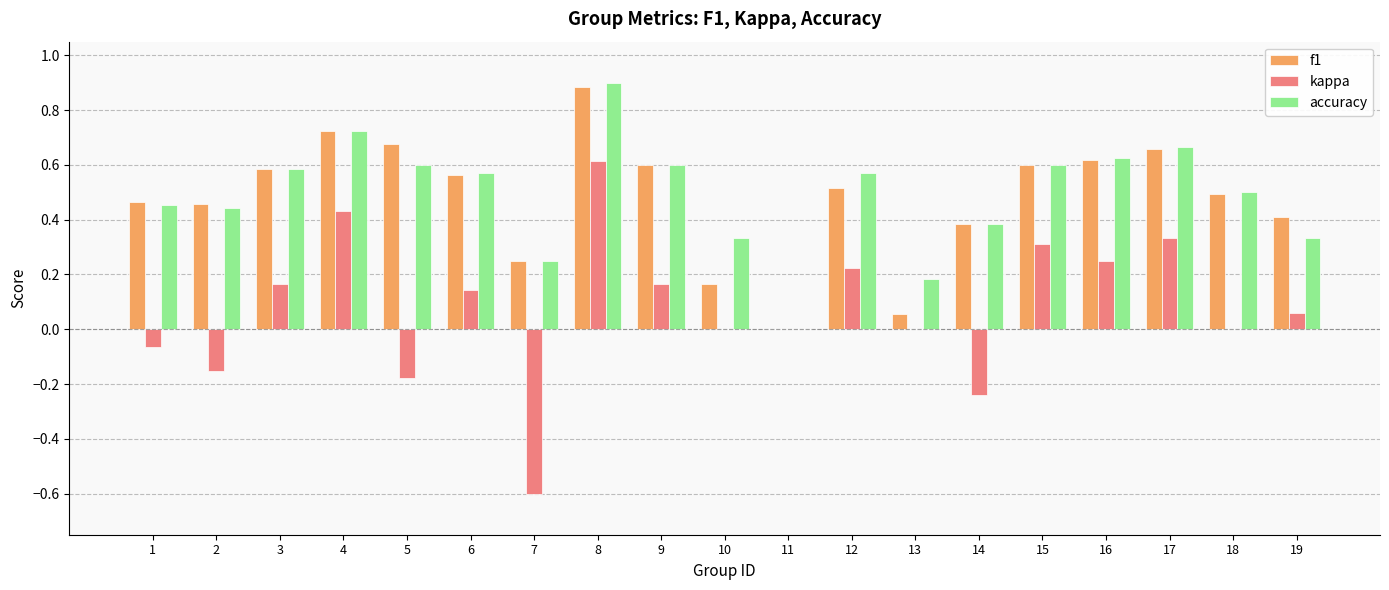

Which label corresponds to the largest value in the chart?

8